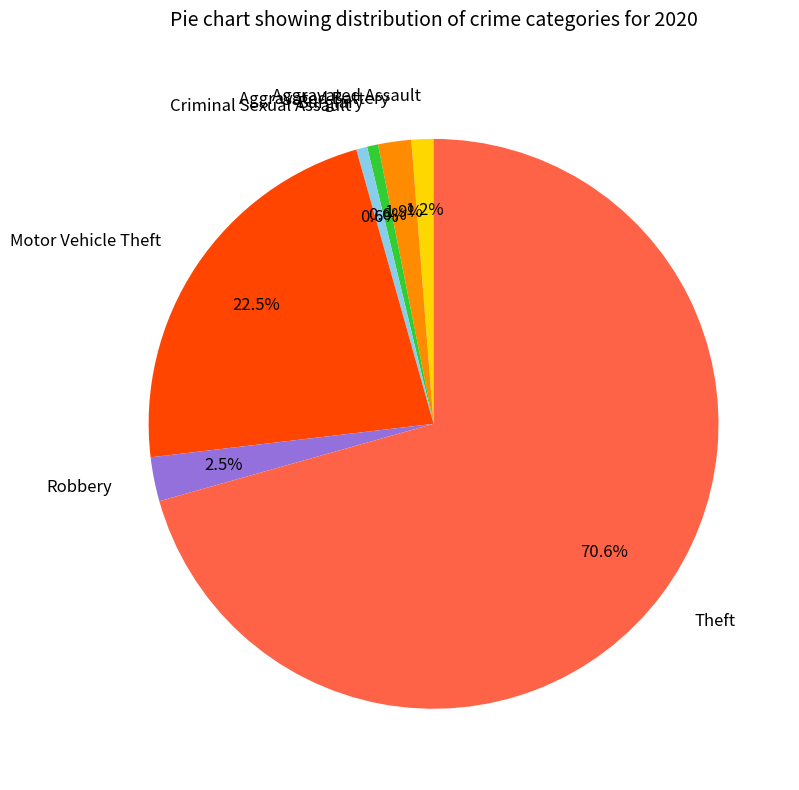

What is the majority slice?

Theft